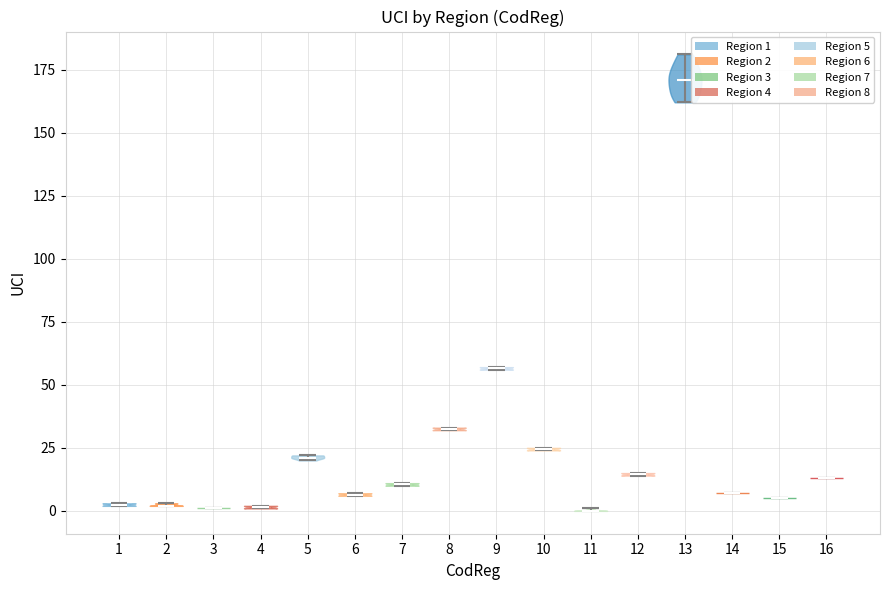

Which violin has the highest median line?

13